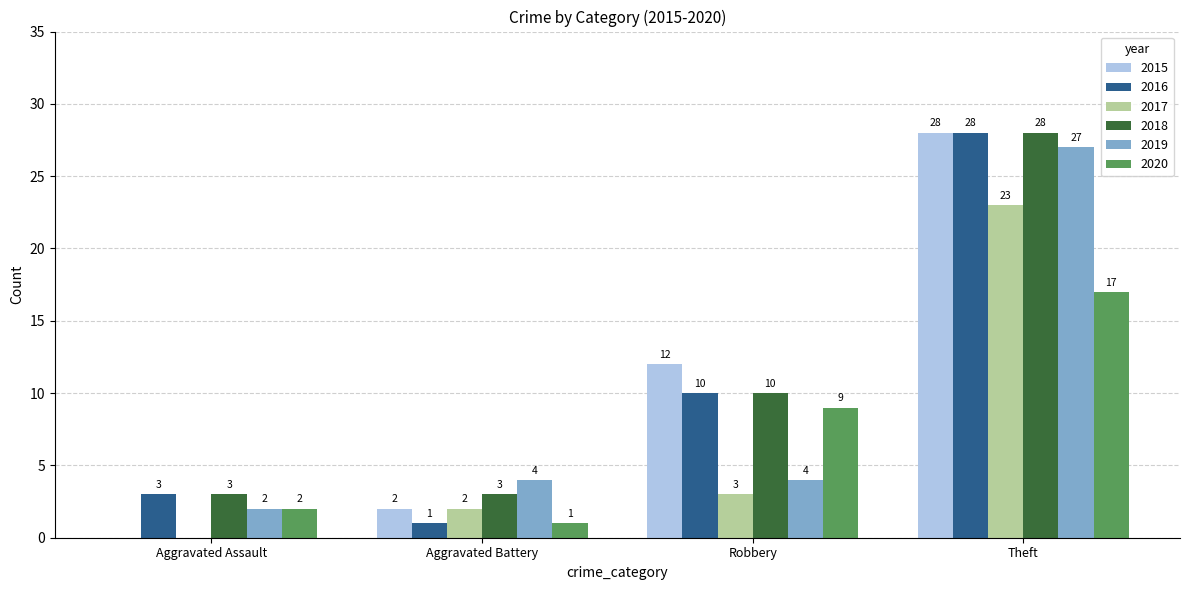

The value of 2016 at Theft is 28. True or false?

True